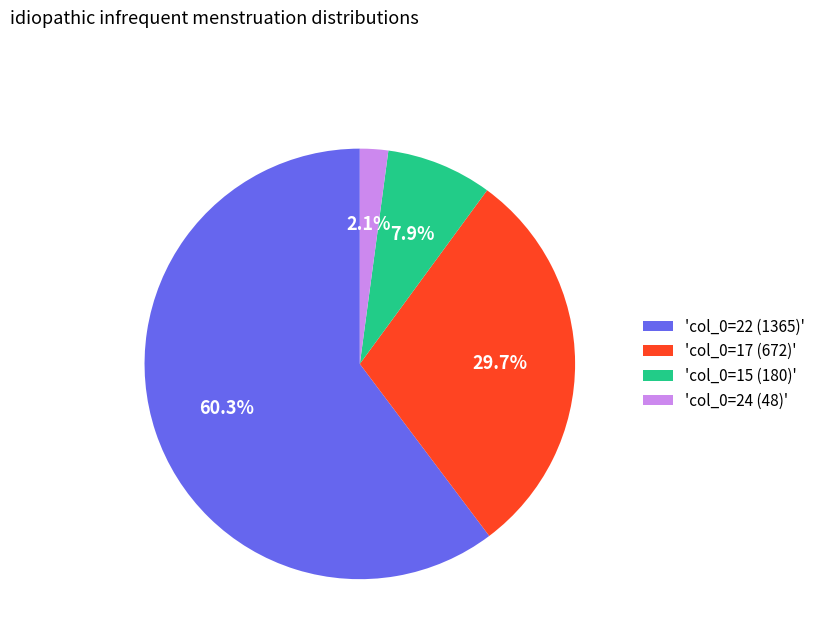

Combined, do 'col_0=17 (672)' and 'col_0=22 (1365)' account for over 50%?

Yes